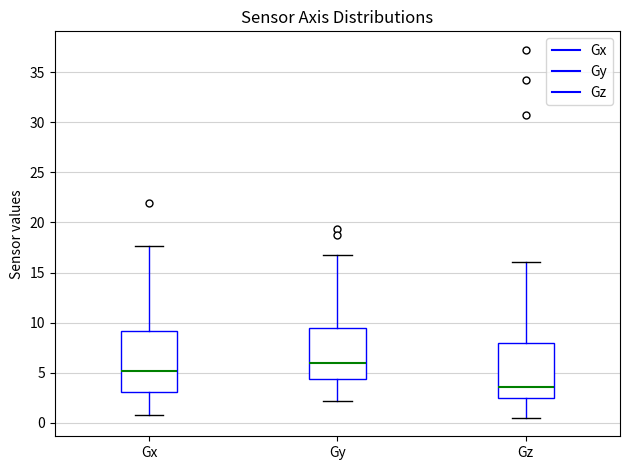

Reading left to right, transcribe this box plot: for each box, give where its median line is, the range the box spans, and where its two whiskers end, as read against the y-axis. The values are not printed on the chart, so give them approximately, as read against the axis.

Gx: median 5.0, box 3.0 to 9.0, whiskers 0.5 to 17.5
Gy: median 6.0, box 4.5 to 9.5, whiskers 2.0 to 17.0
Gz: median 3.5, box 2.5 to 8.0, whiskers 0.5 to 16.0